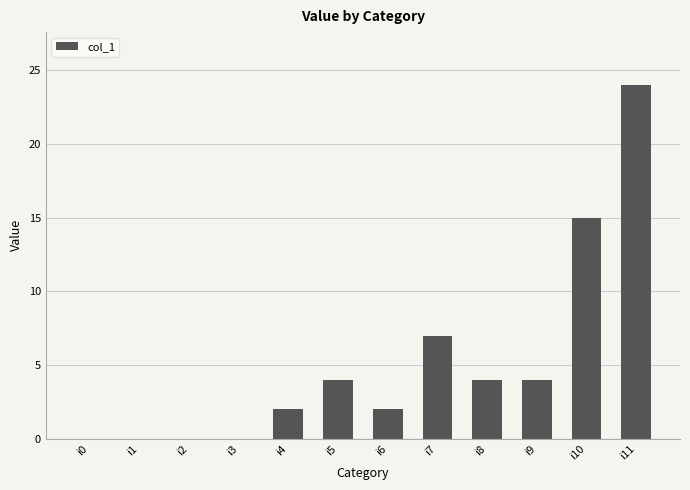

What is the greatest value displayed?

24